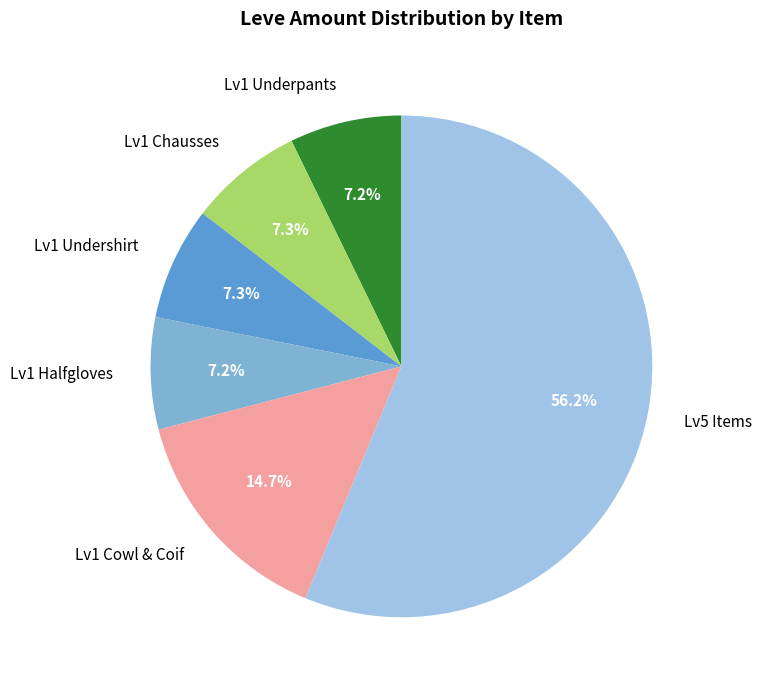

How many segments does this pie chart have?

6